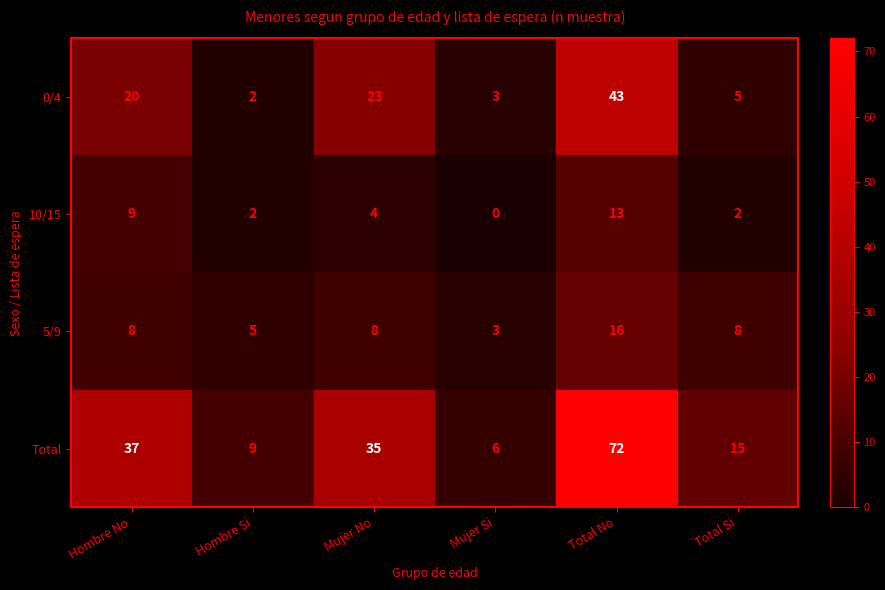

Which series has the largest range (max minus min)?

Total